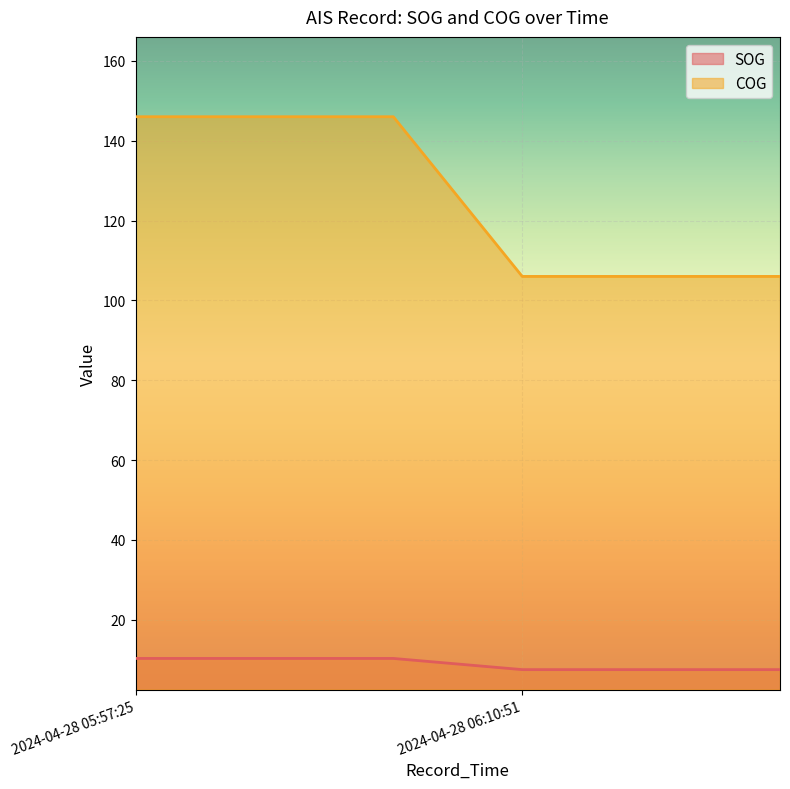

True or false: SOG and COG cross at least once.

False